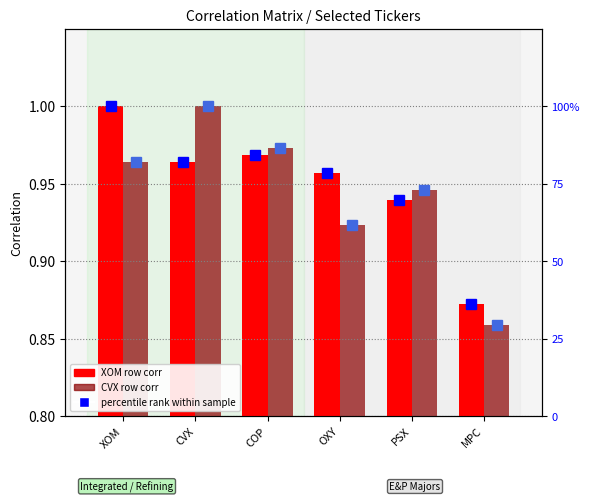

Reading left to right, transcribe all the data shown in this chart.

XOM row: 1.0	1.0	1.0	1.0	0.9	0.9
CVX row: 1.0	1.0	1.0	0.9	0.9	0.9
percentile rank (XOM row): 100.0	81.9	84.3	78.4	69.7	36.3
percentile rank (CVX row): 81.9	100.0	86.5	61.8	73.0	29.4